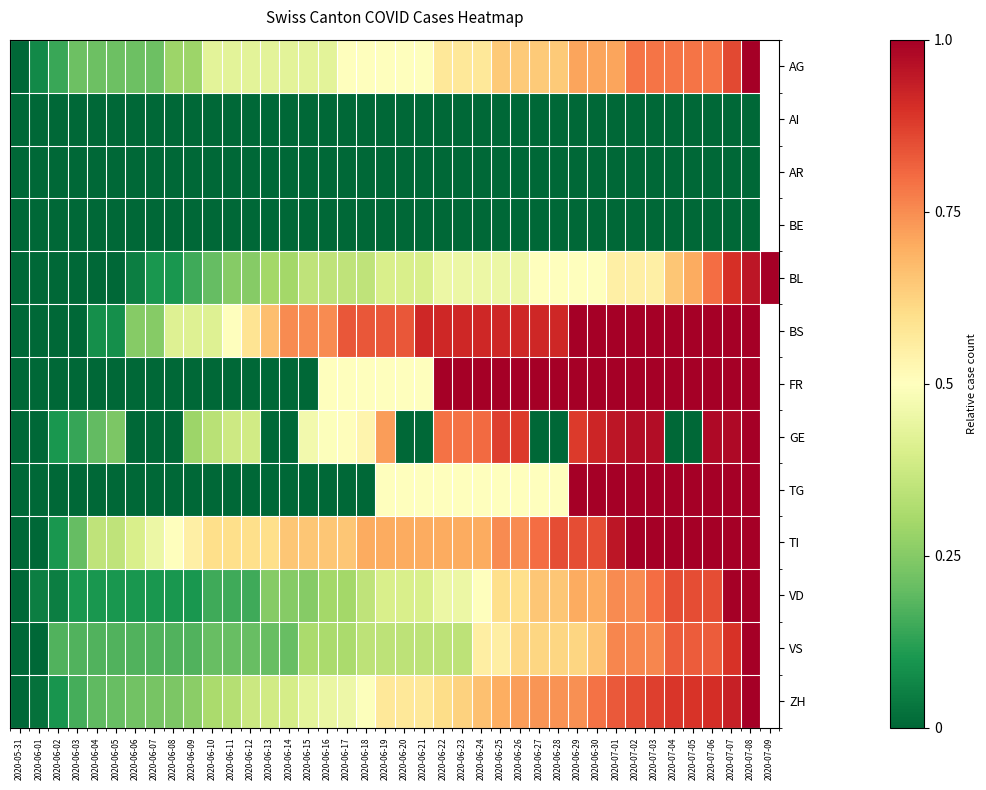

How many values in the AG series exceed 0?

38